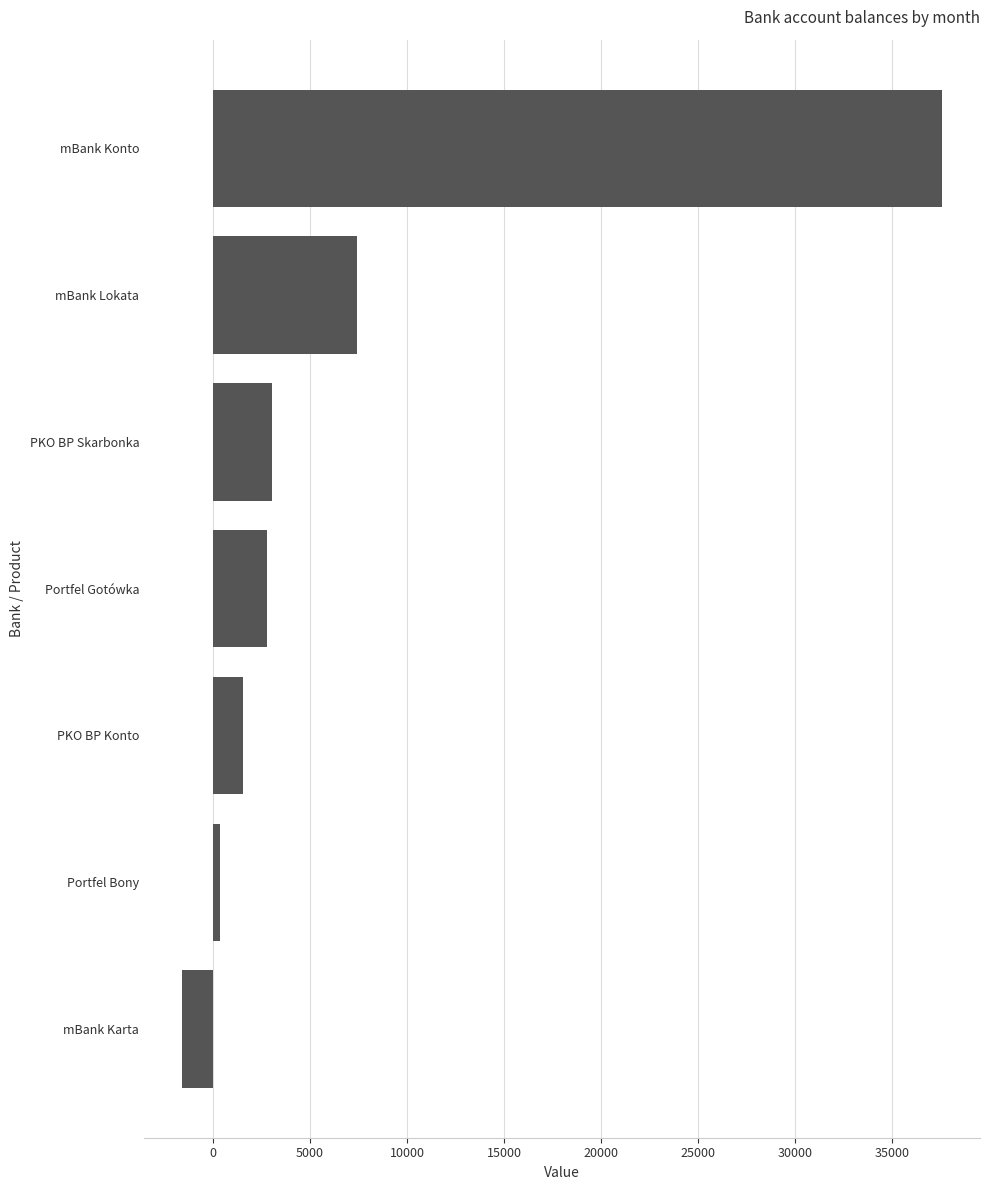

What is the minimum value shown in the chart?

-1605.9